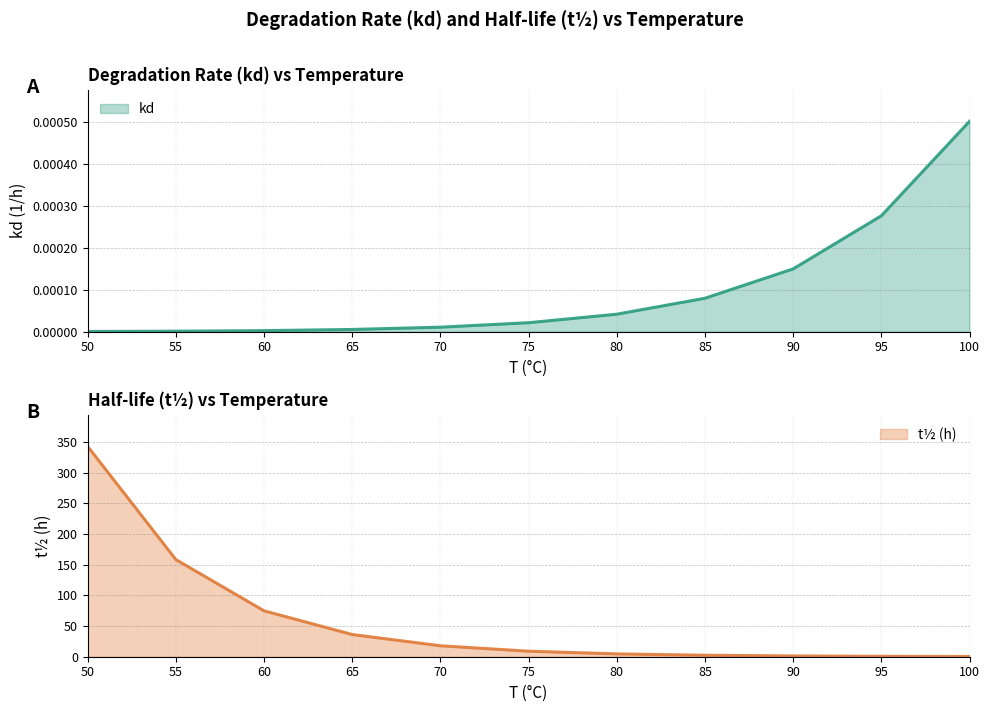

What is the total value across all series at 85?

2.4